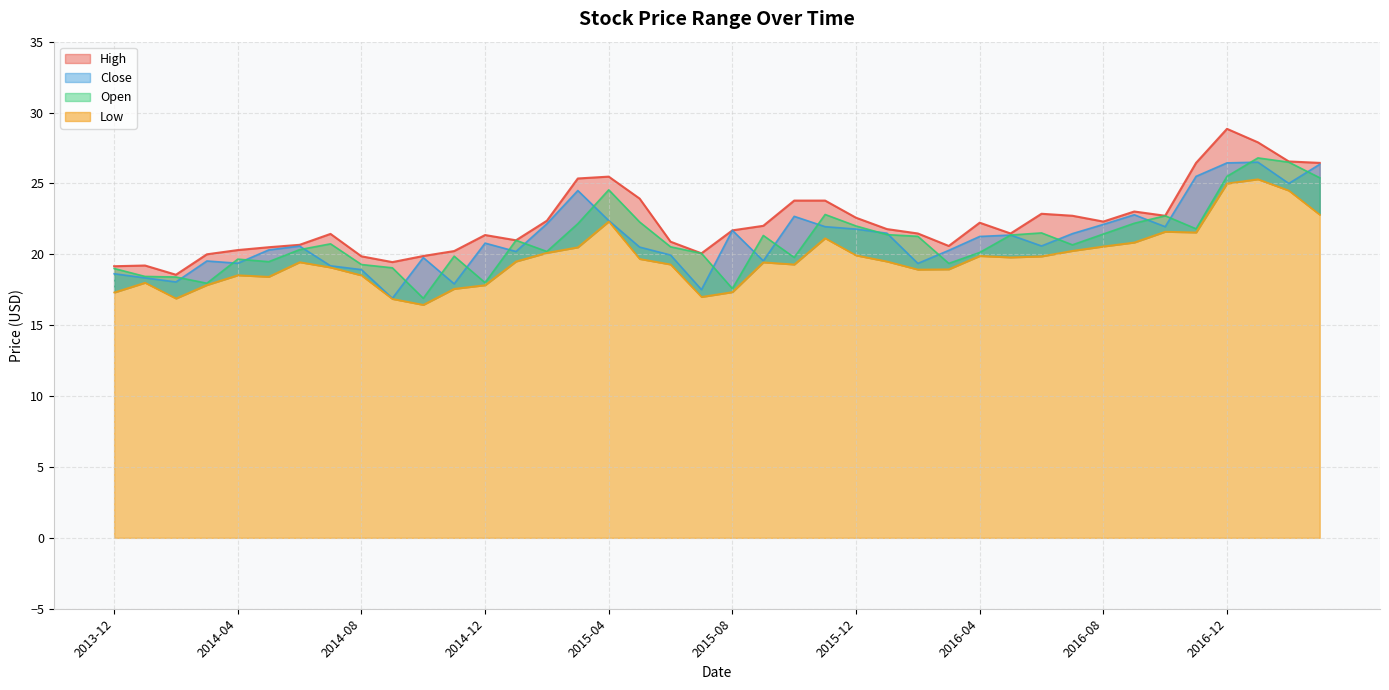

True or false: Low has a value of 16.9 at 2014-09.

True